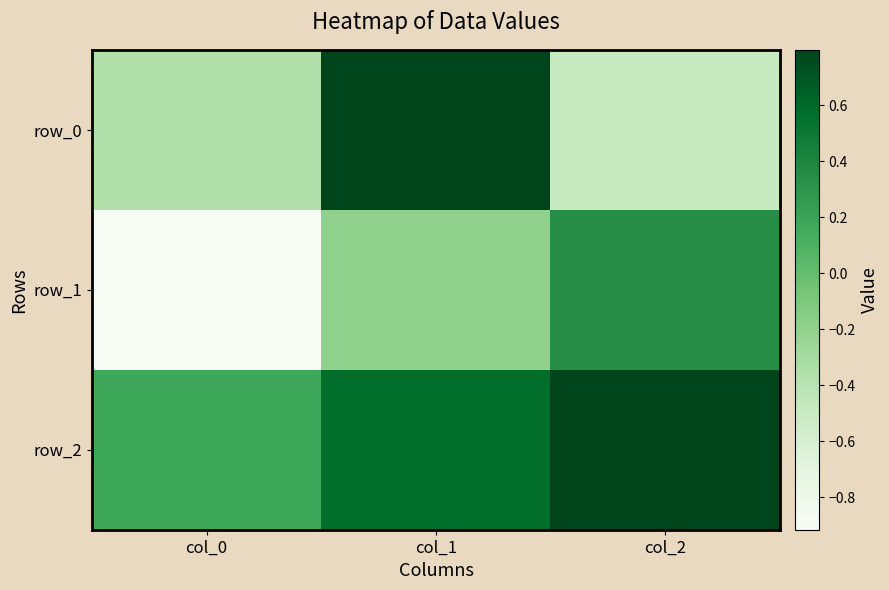

What is the sum of the row_1 values at col_2 and col_1?

0.2